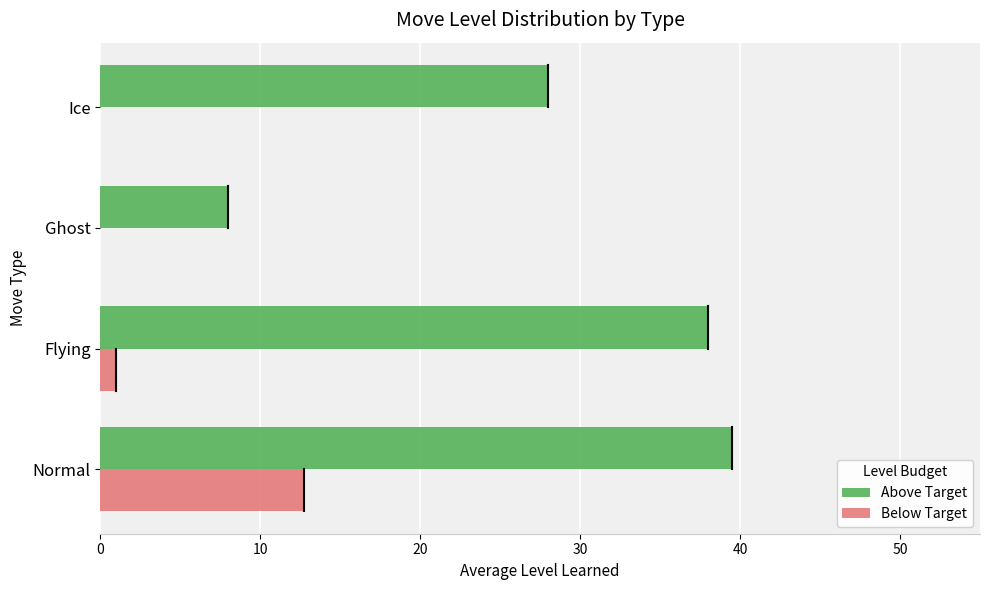

True or false: Above Target has a value of 8.0 at Ghost.

True